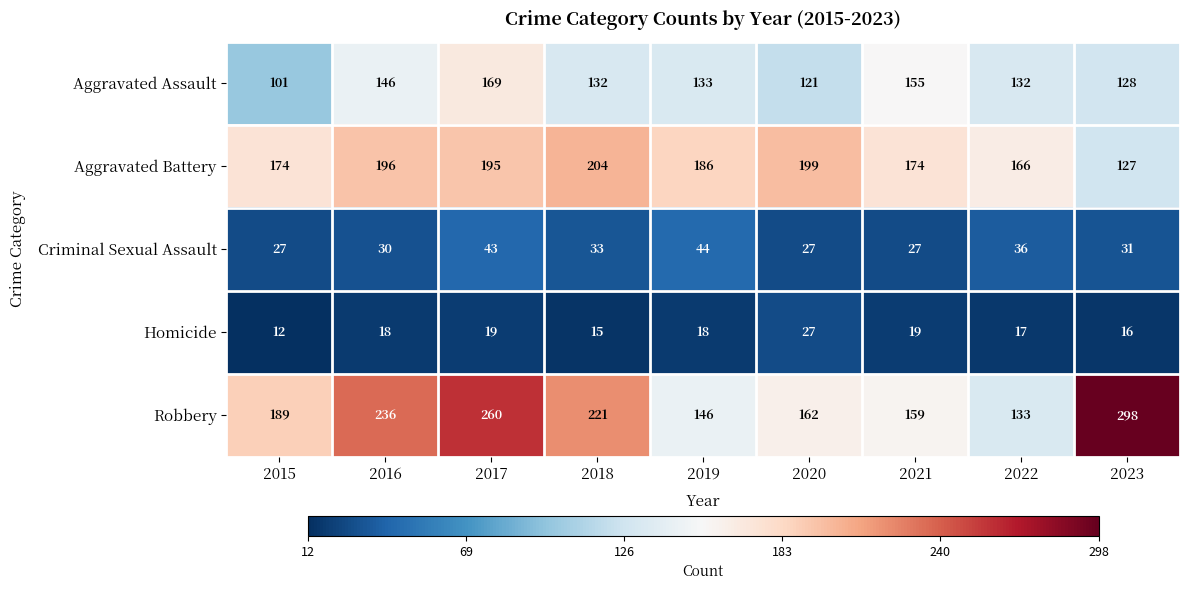

True or false: Homicide has a value of 18 at 2016.

True